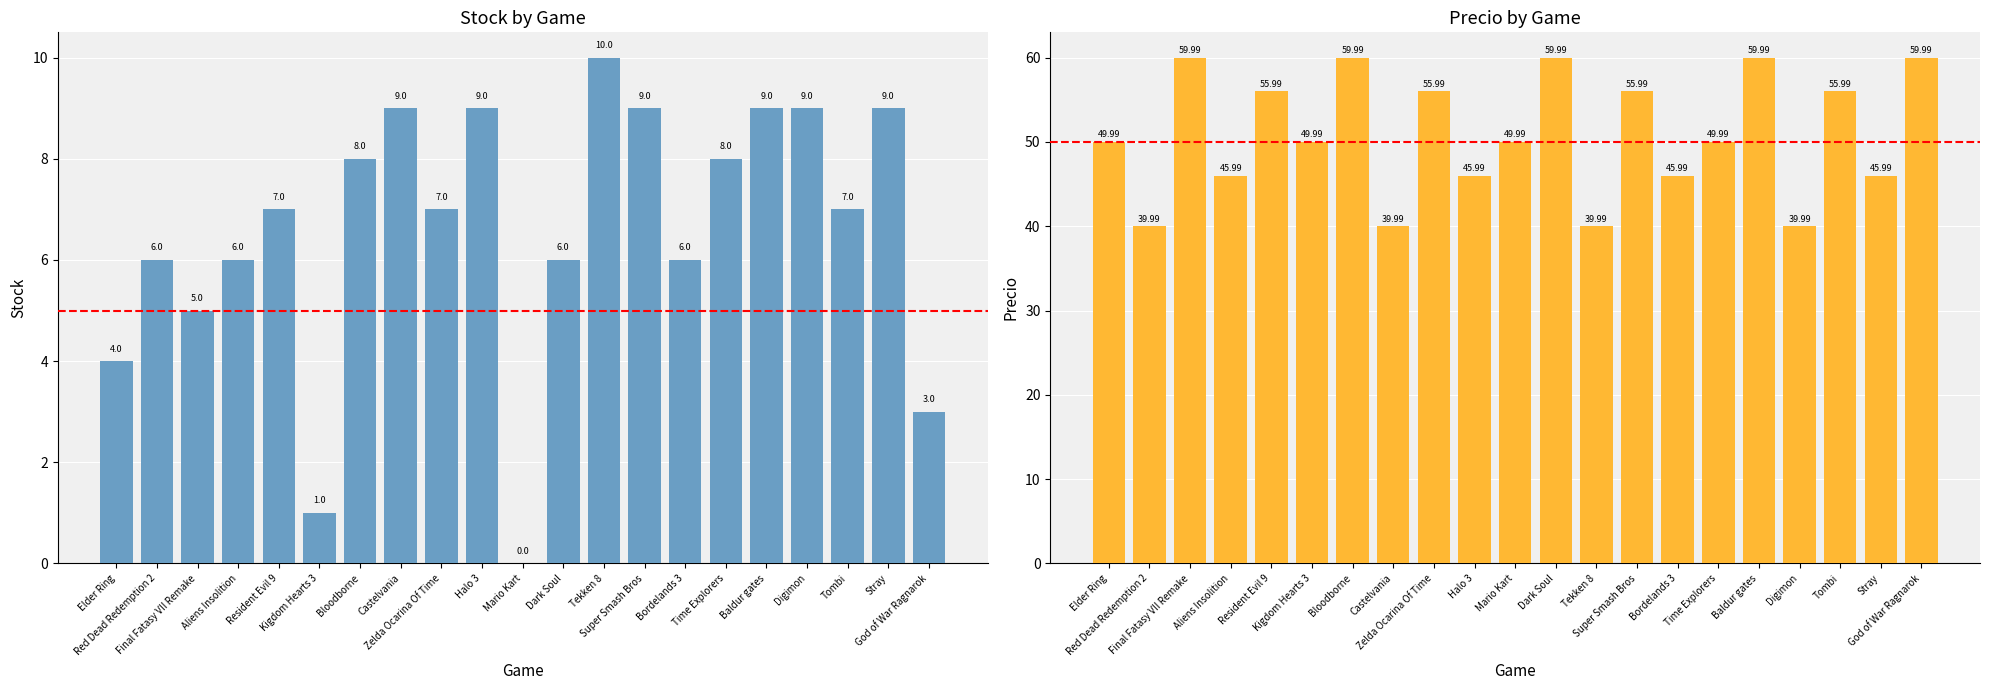

What is the maximum value for Stock?

10.0